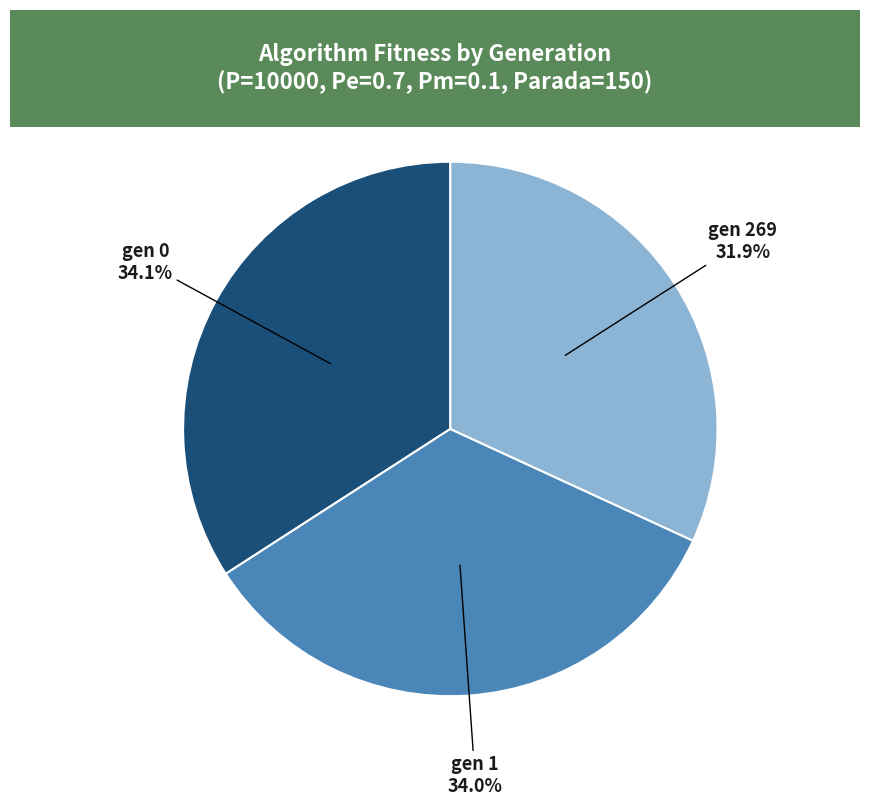

True or false: gen 0 accounts for 42% of the total.

False